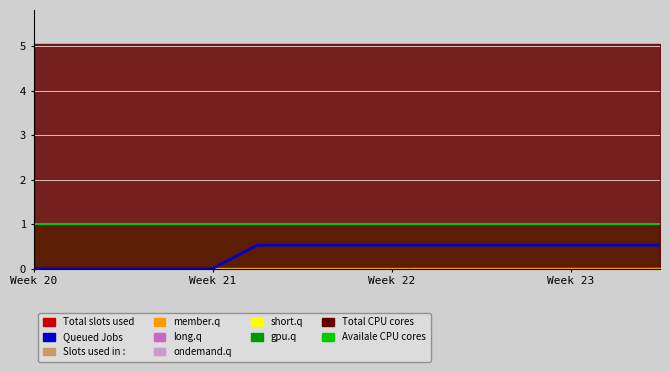

True or false: the data has more than 0 interior local peaks.

False